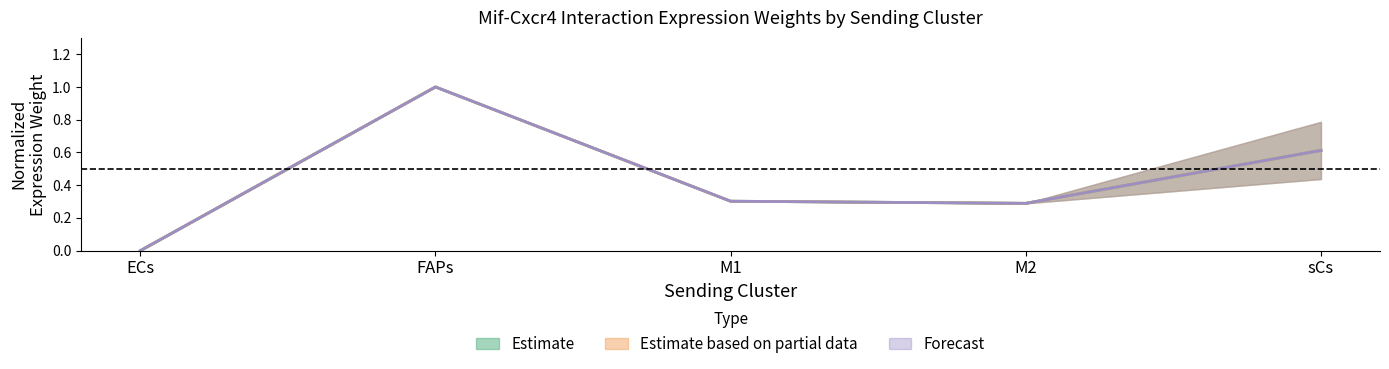

The Edge avg expr derived specificity series shows 0.3 at M1. True or false?

True